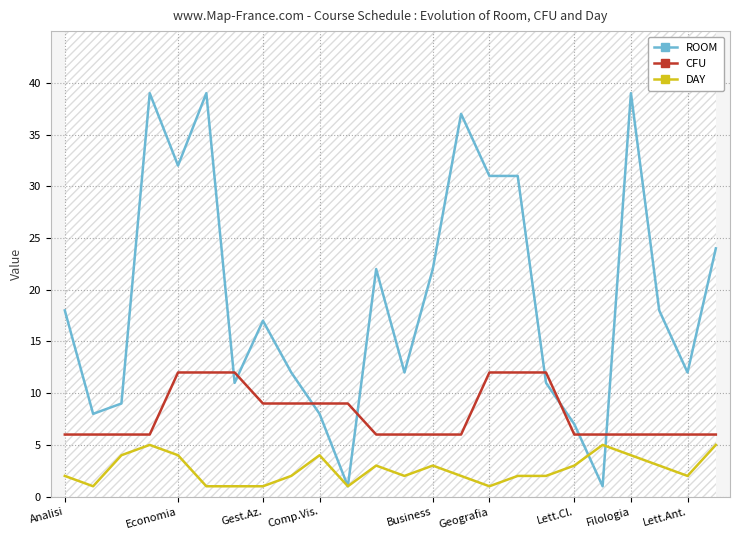

True or false: CFU and DAY intersect in this chart.

False